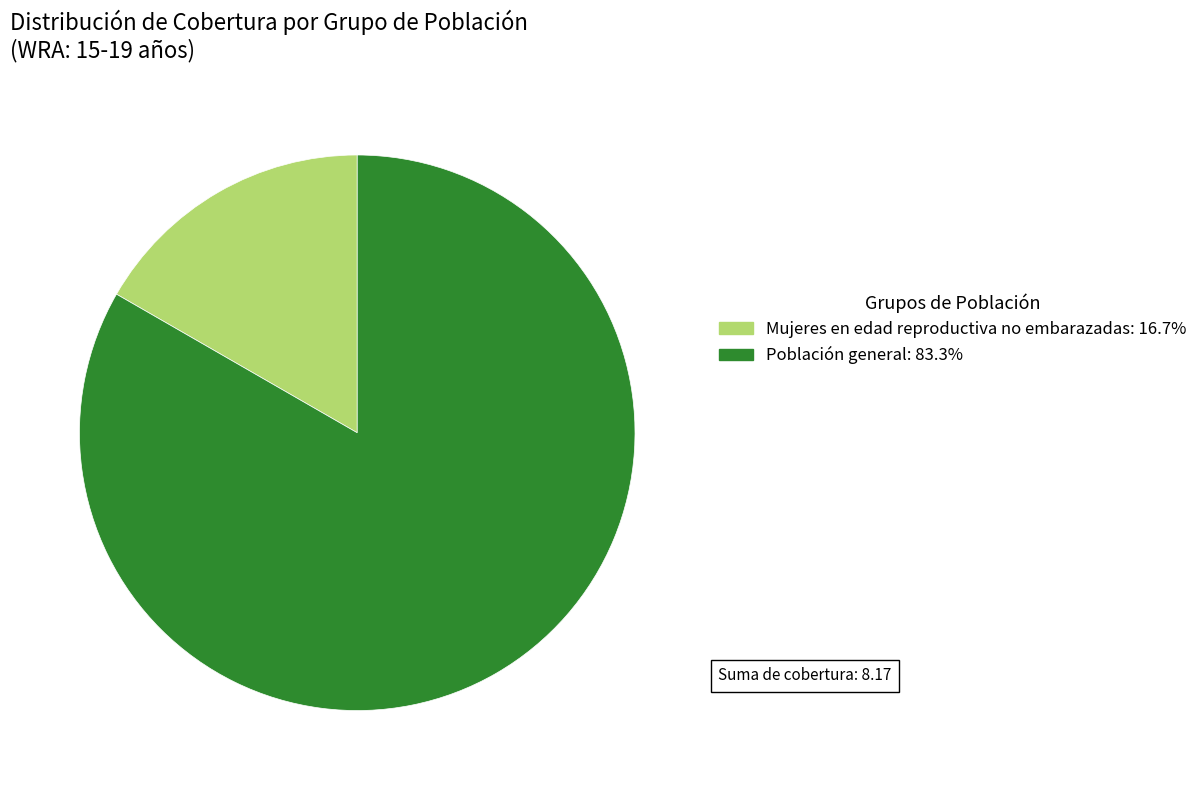

Does any single category account for the majority?

Yes